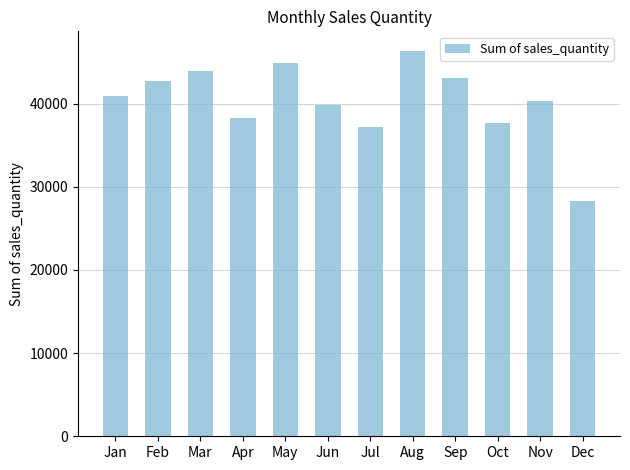

At which label is the value closest to 37340?

Jul